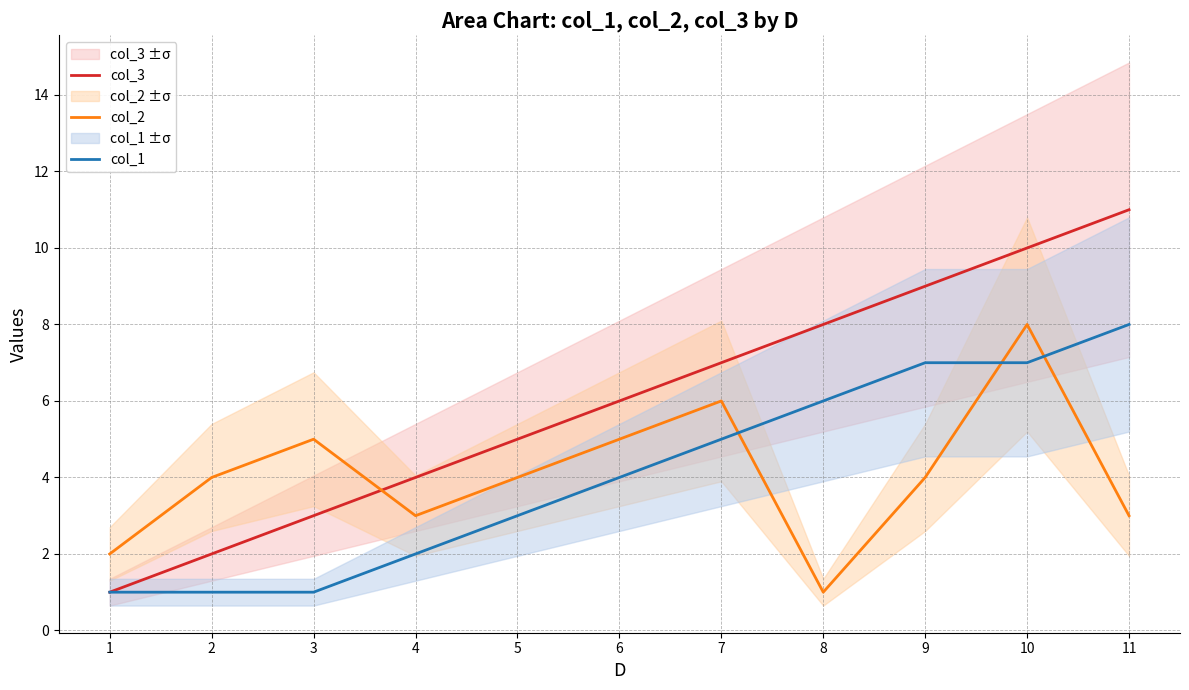

How many lines are shown in the chart?

3